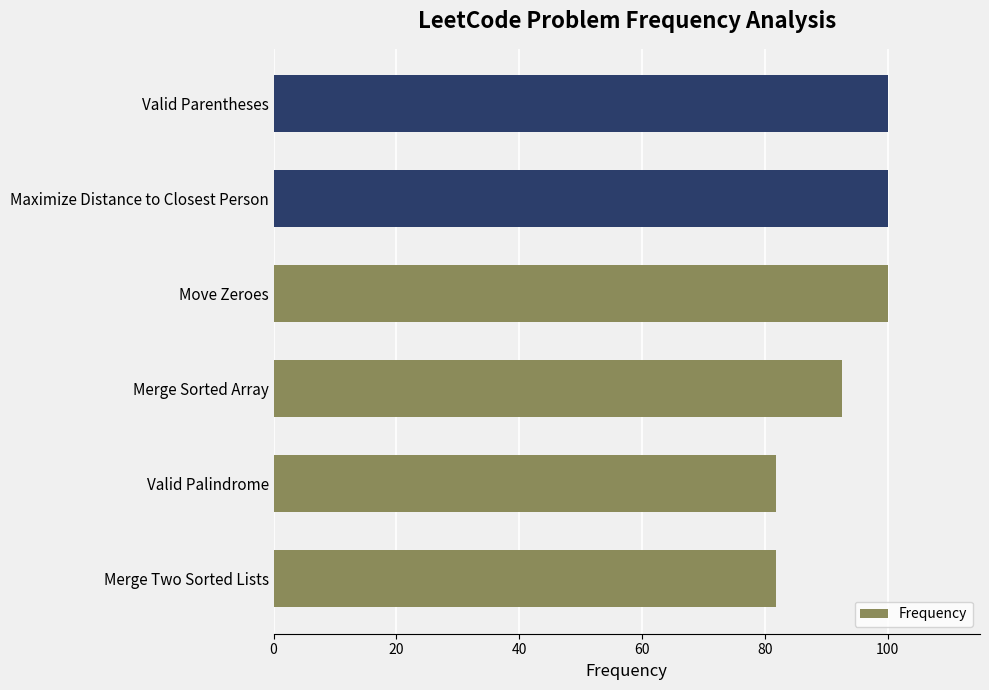

What is the greatest value displayed?

100.0